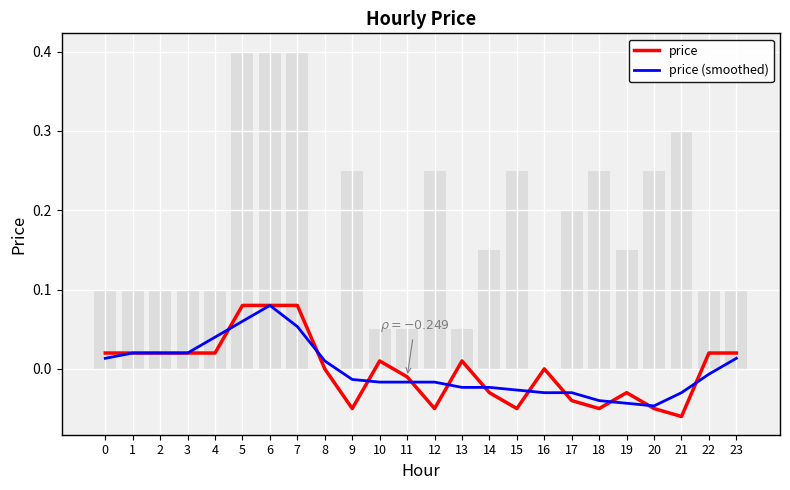

Are the bars horizontal?

No